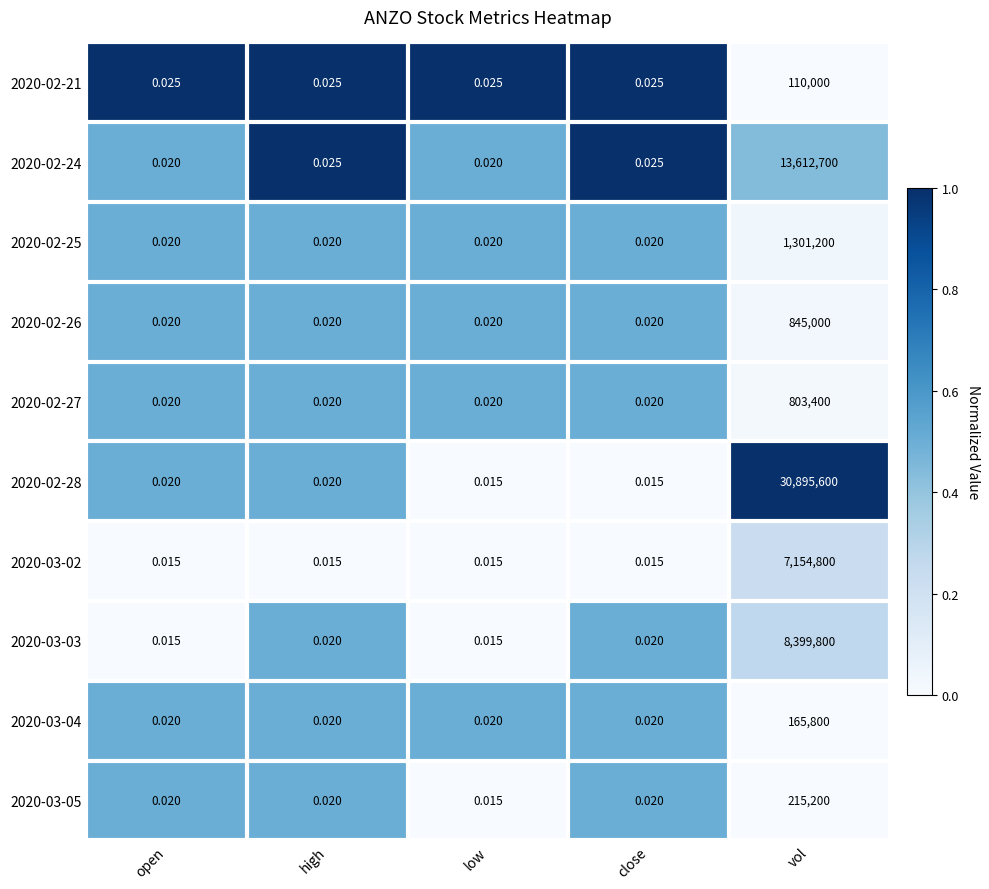

At which category is the sum across all series the highest?

vol